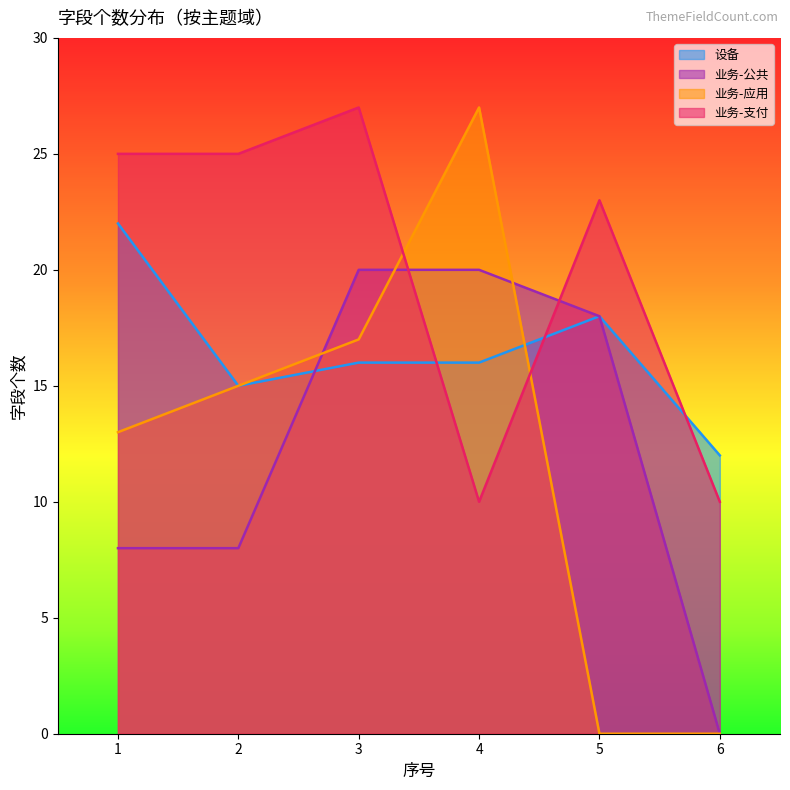

What is the minimum value for 设备?

12